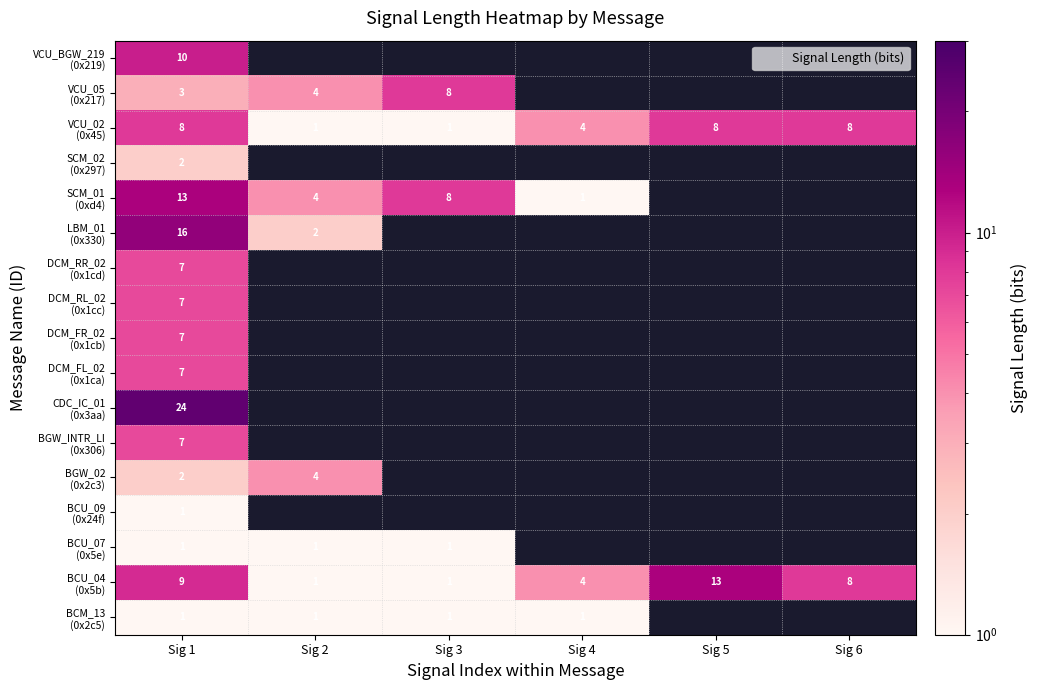

What is the smallest value displayed?

1.0